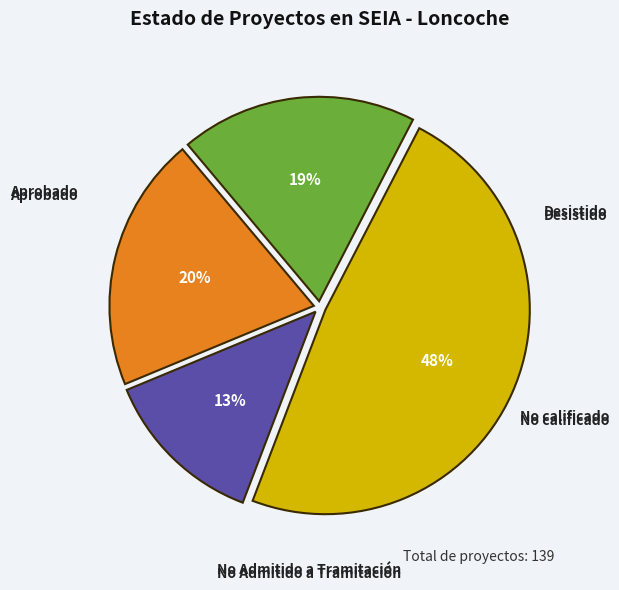

Is there a majority slice in this chart?

No